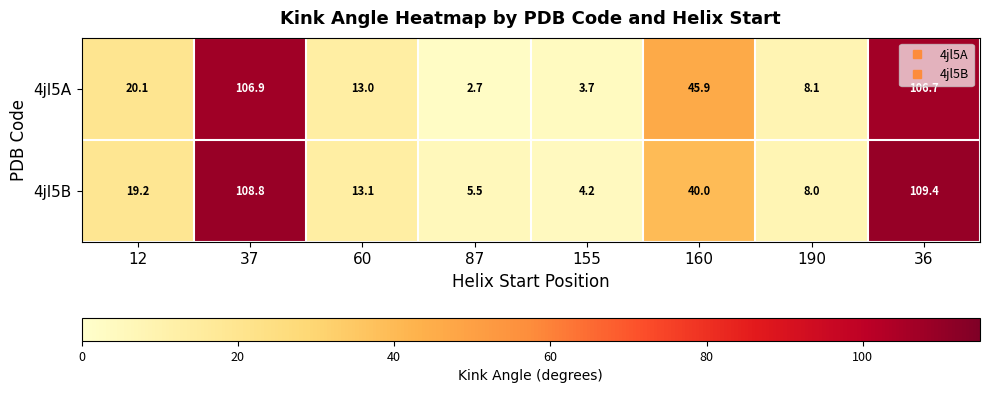

Is it true that 4jl5B equals 1.6 at 155?

False